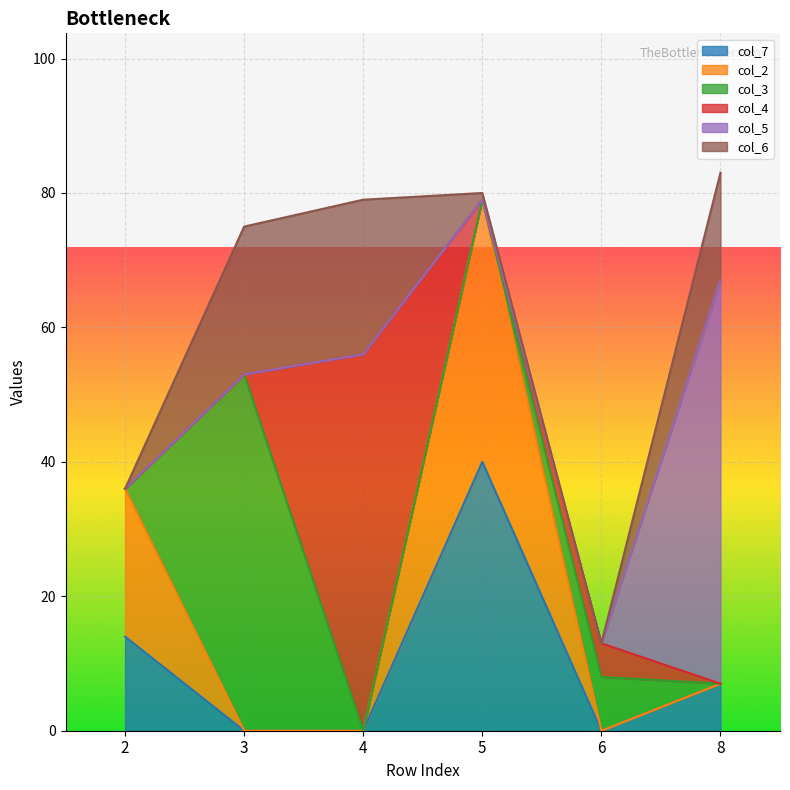

At how many categories does at least one series exceed 52?

3